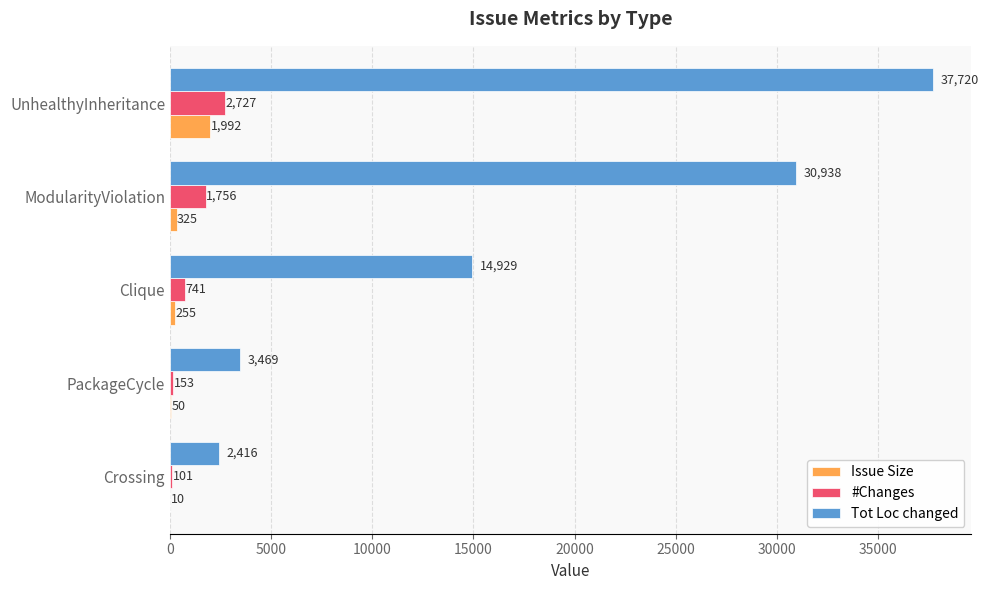

What is the sum of the #Changes values at UnhealthyInheritance and Clique?

3468